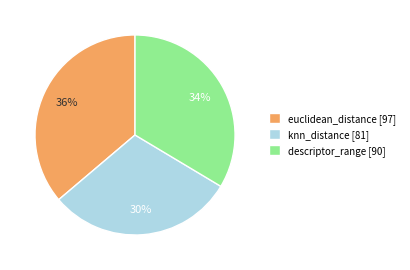

Does euclidean_distance account for over 50% of the chart?

No